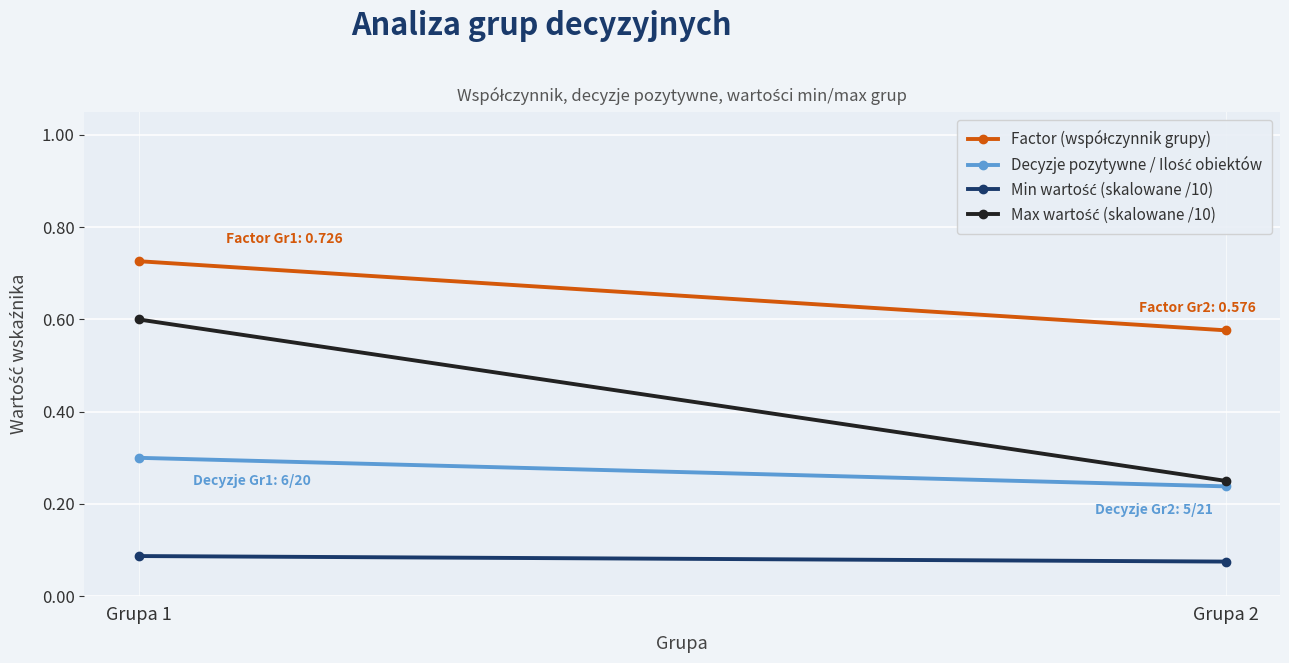

At Grupa 2, list the series in order from largest to smallest.

Factor (współczynnik grupy), Max wartość (skalowane /10), Decyzje pozytywne / Ilość obiektów, Min wartość (skalowane /10)